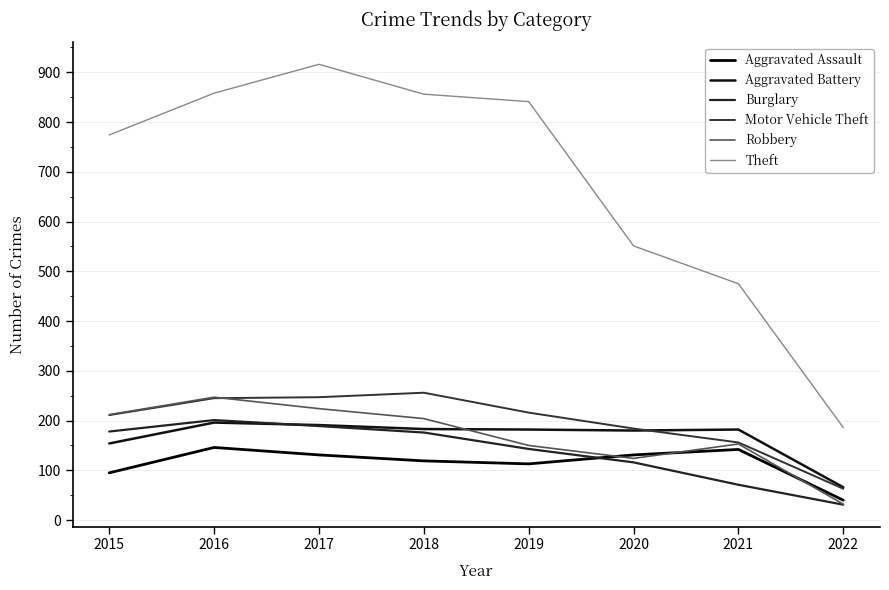

True or false: Theft and Burglary cross at least once.

False